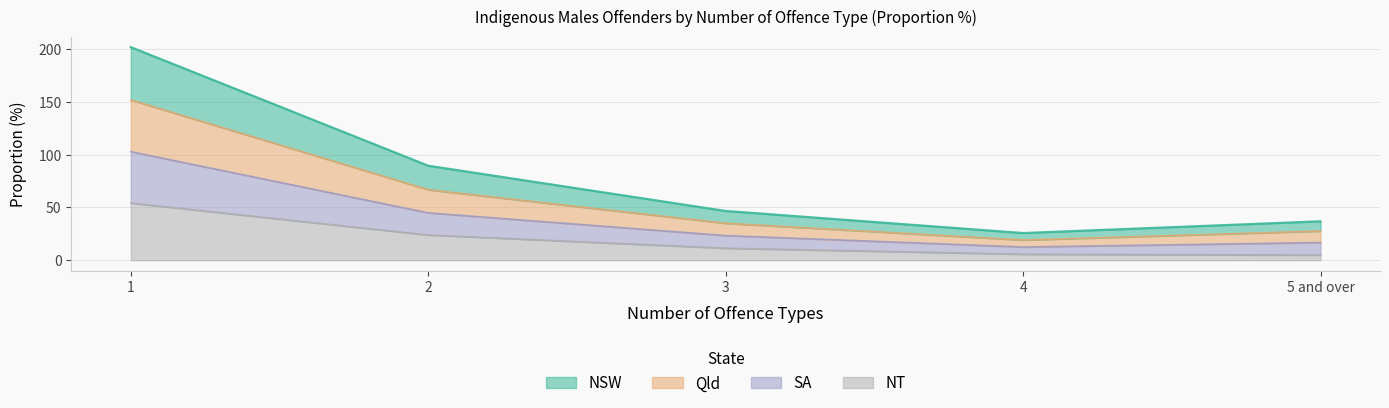

Which label corresponds to the smallest value in the chart?

5 and over